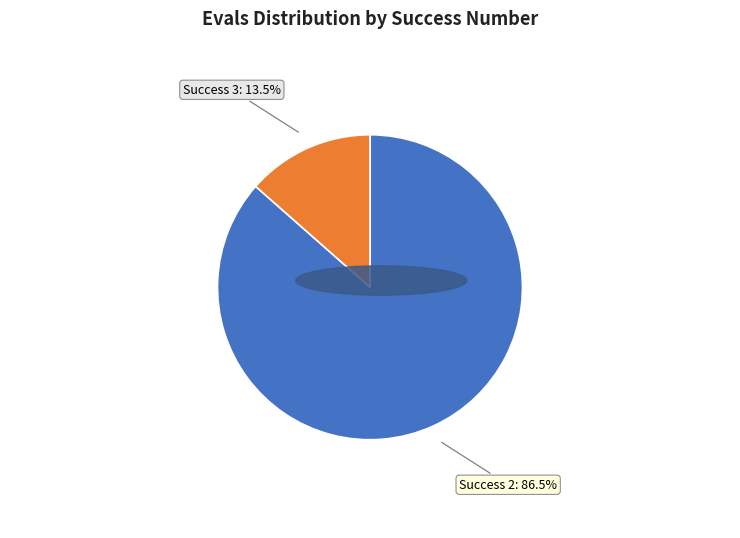

Which has a higher value, Success 3 or Success 2?

Success 2